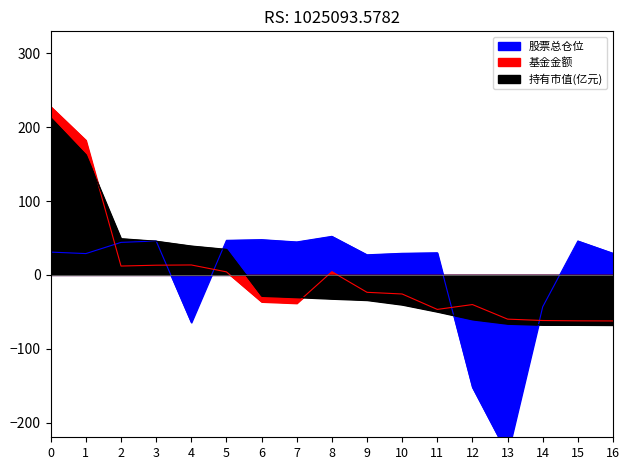

True or false: 股票总仓位 has more than 0 points higher than both neighbors.

True